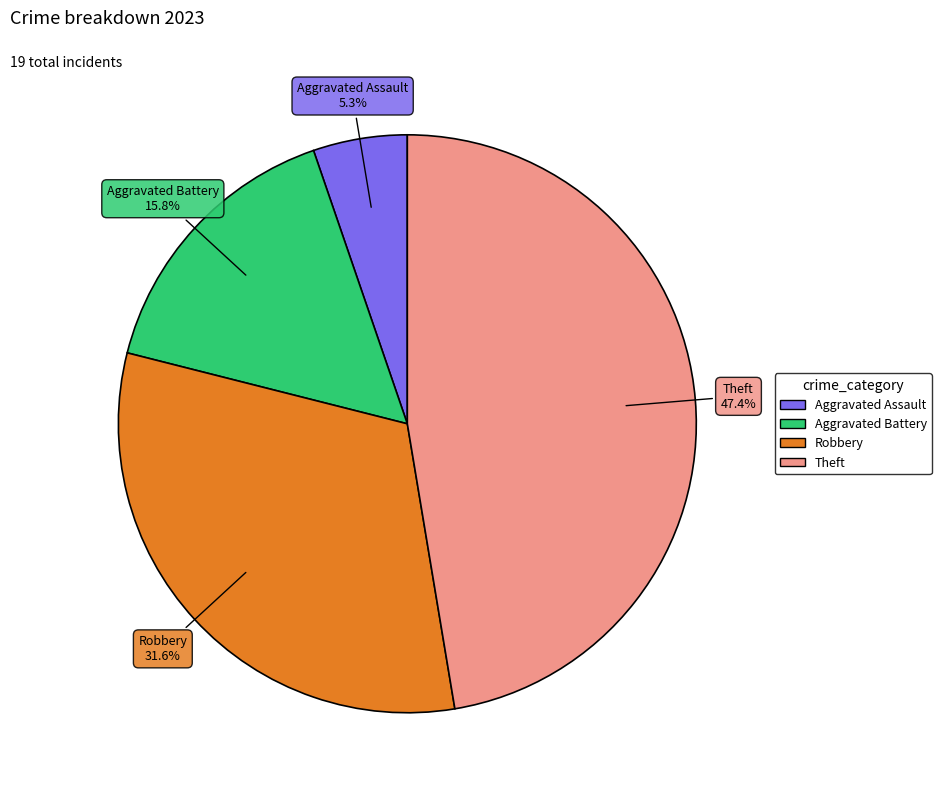

Does any single category account for the majority?

No